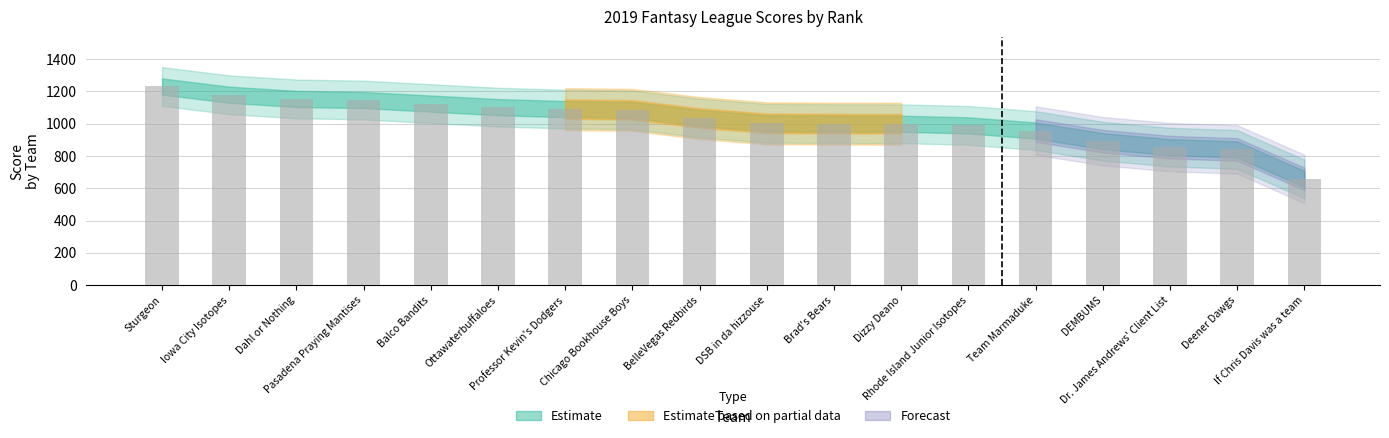

What is the label of the 6th bar from the left?

Ottawaterbuffaloes